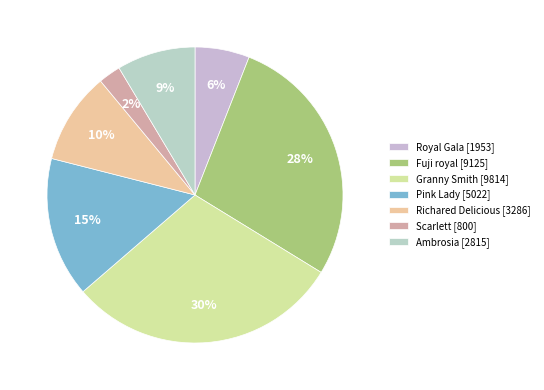

Count the number of slices in the pie.

7